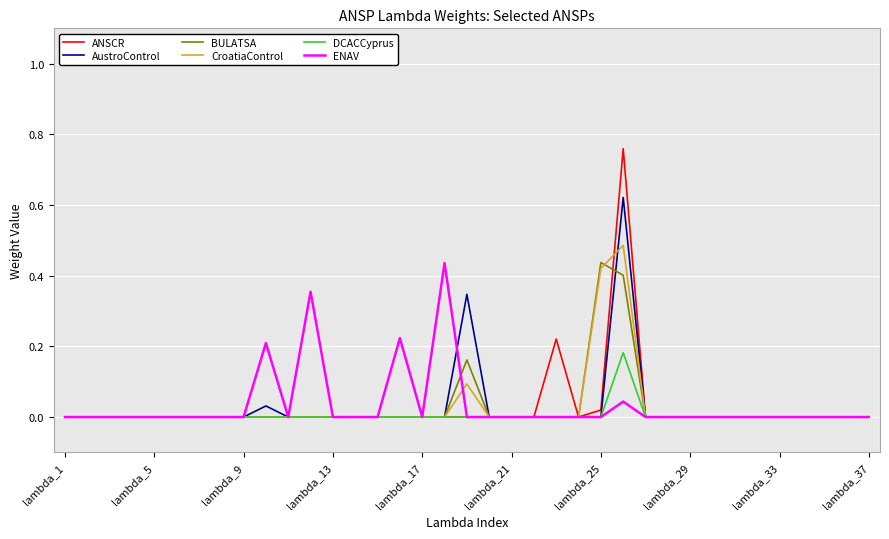

Which series has the widest spread of values?

ANSCR